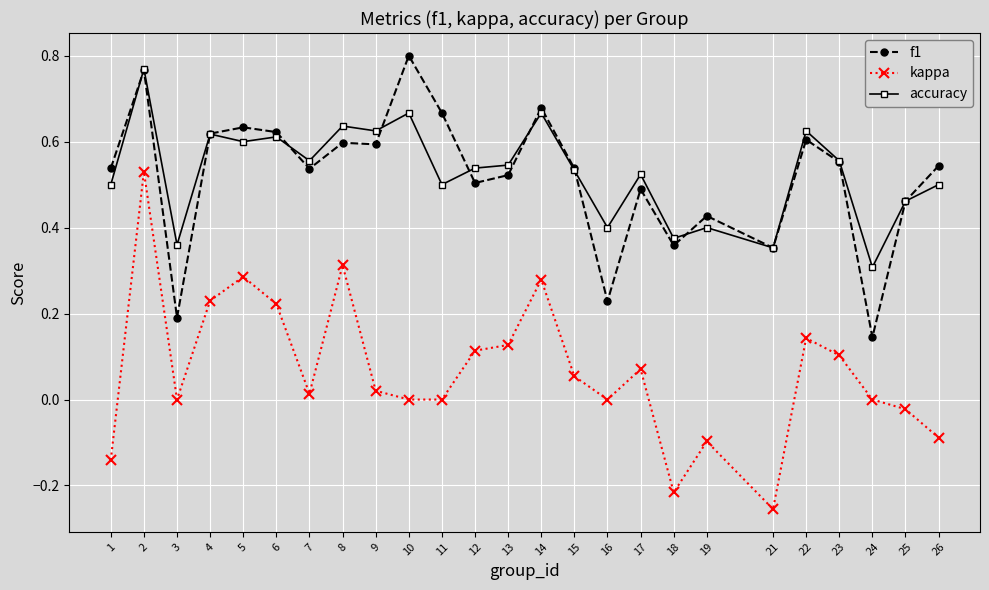

After their last crossing, which series has the higher values: f1 or accuracy?

f1